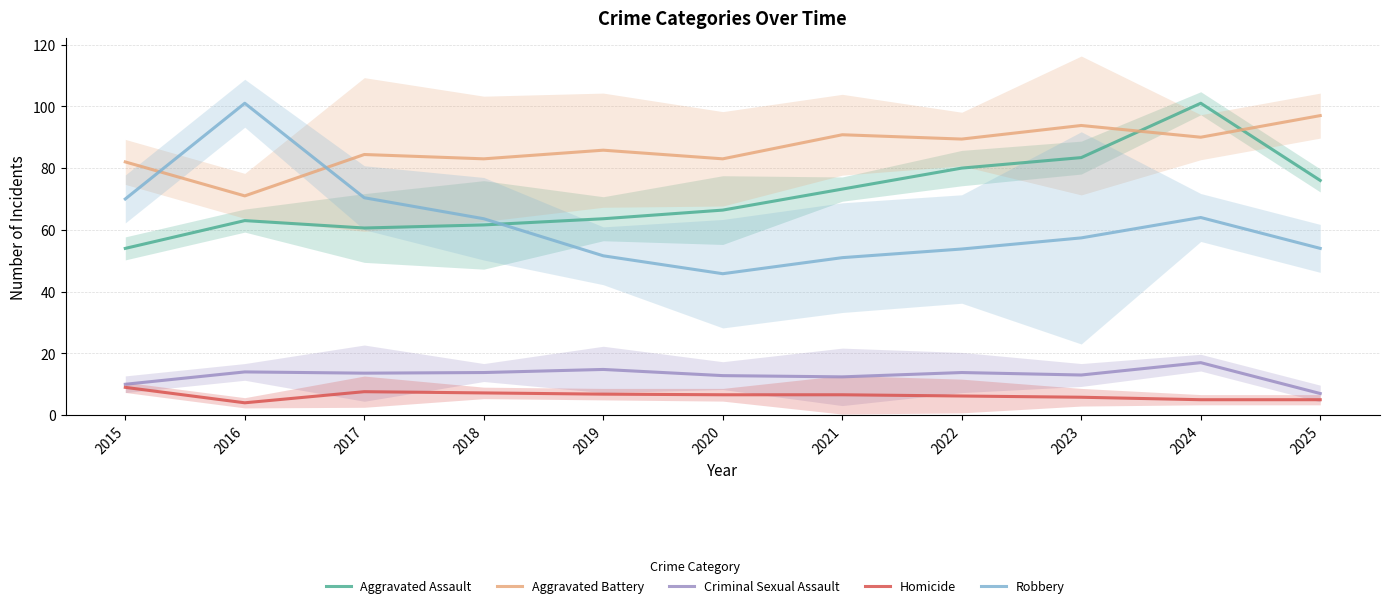

What is the spread (max minus min) of values at 2019?

79.0